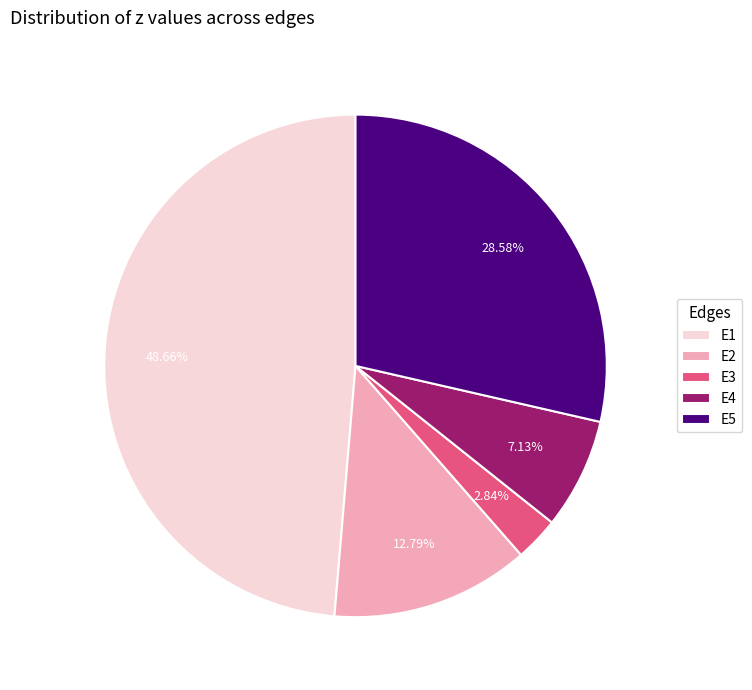

The E2 slice represents 18% of the pie. True or false?

False